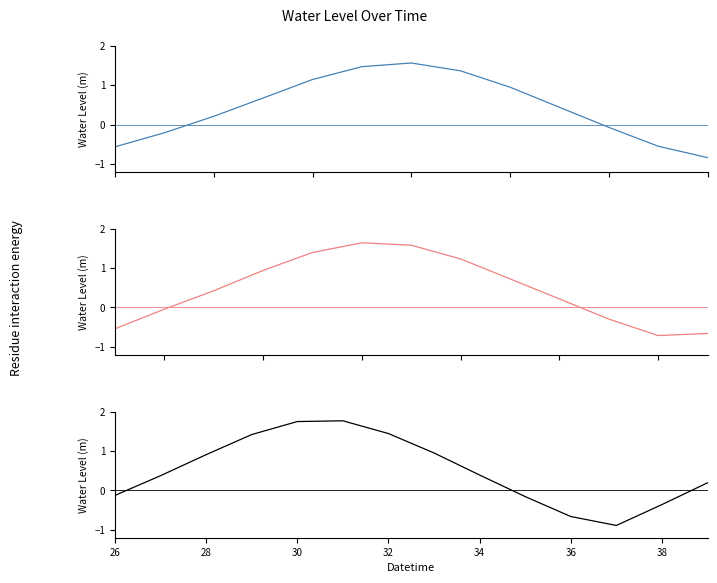

The value at 2024-10-14 05:00:00 is 0.9. True or false?

False